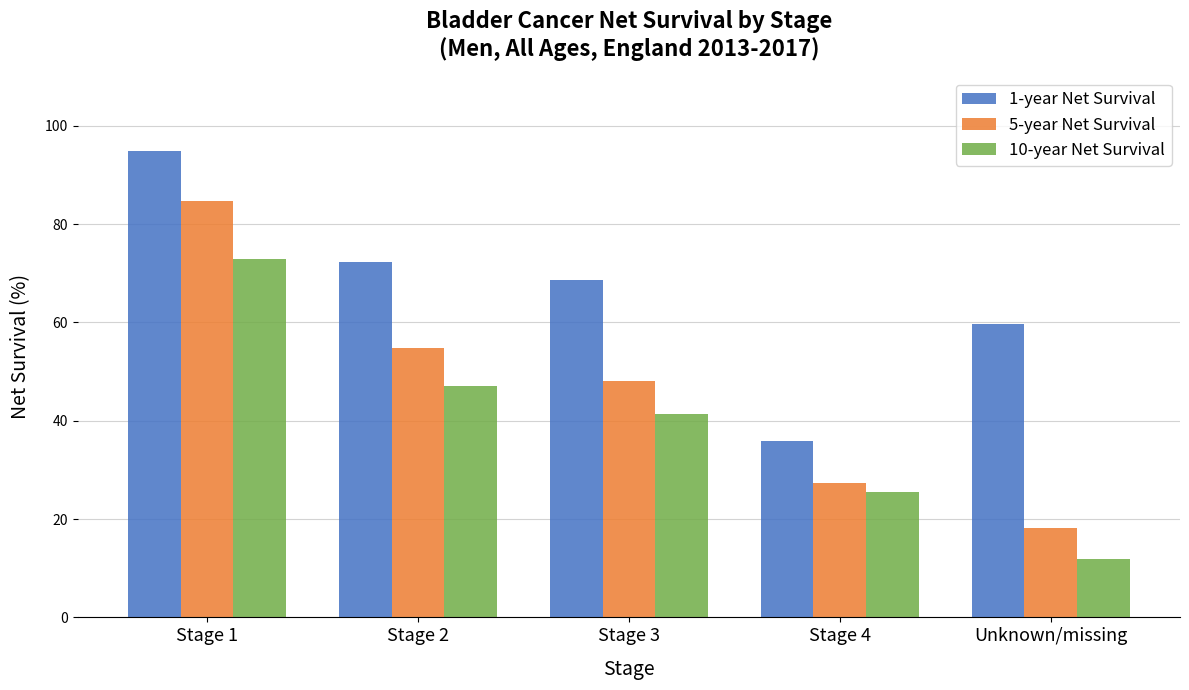

What value does the 1-year Net Survival series have at Stage 2?

72.3